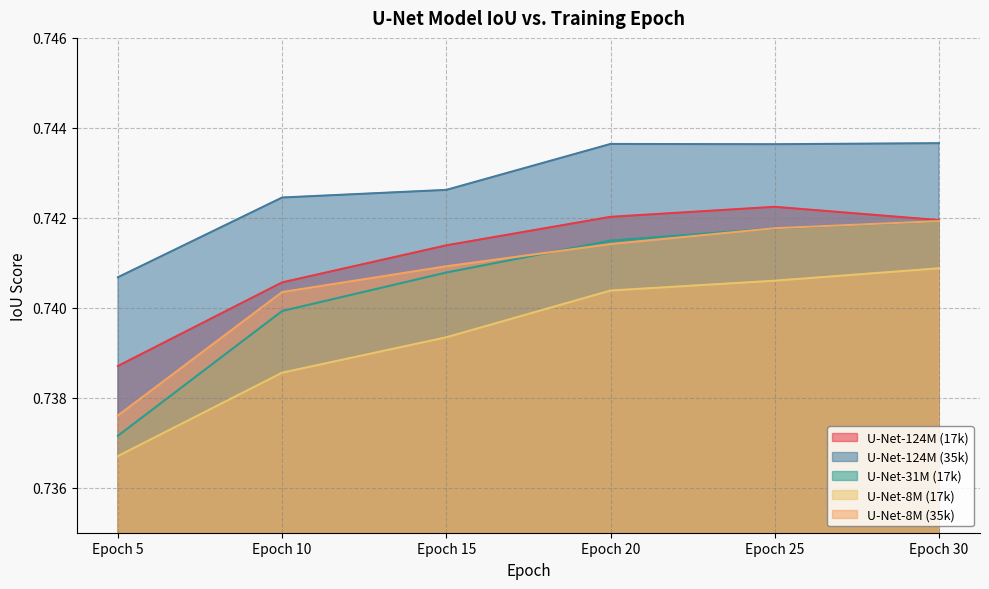

Rank the categories by U-Net-124M (17k) value from lowest to highest.

Epoch 5, Epoch 10, Epoch 15, Epoch 30, Epoch 20, Epoch 25